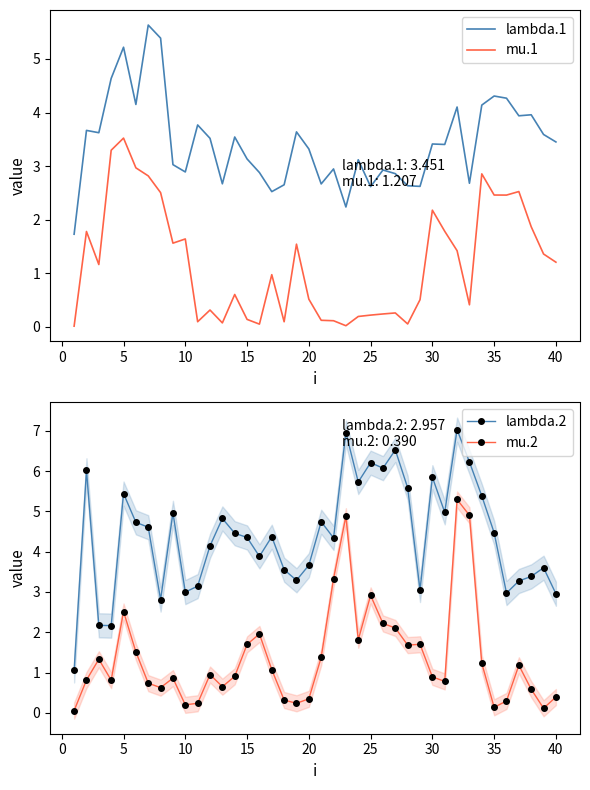

Does the chart have visible grid lines?

No